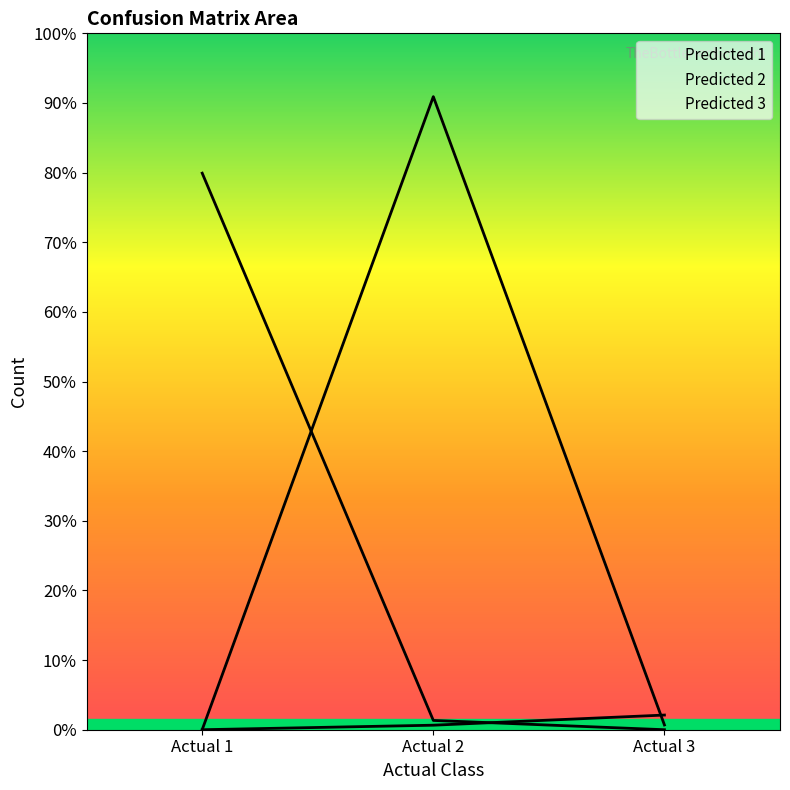

What is the average value of the Predicted 2 series?

2493